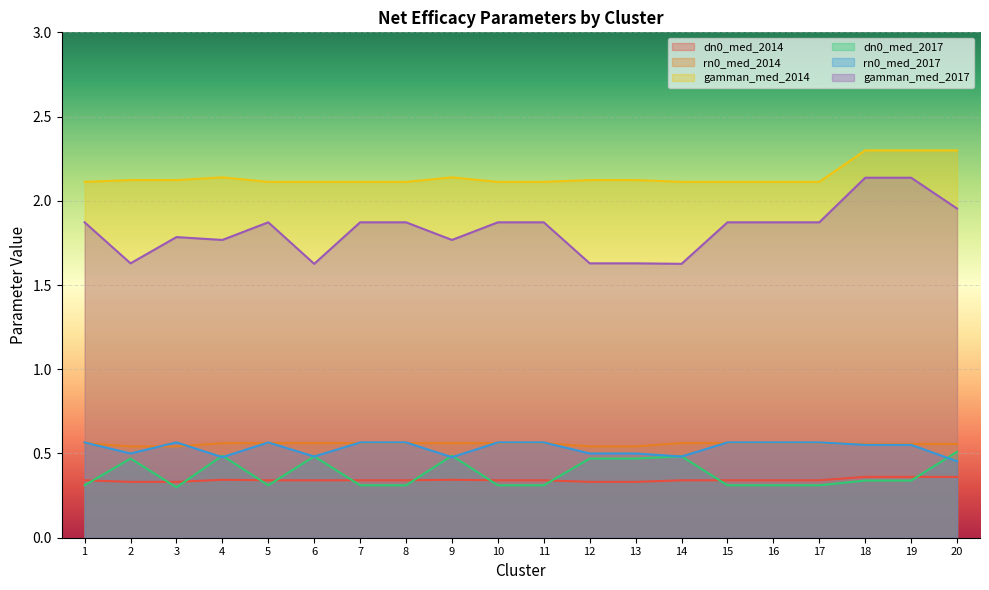

How many lines are shown in the chart?

6